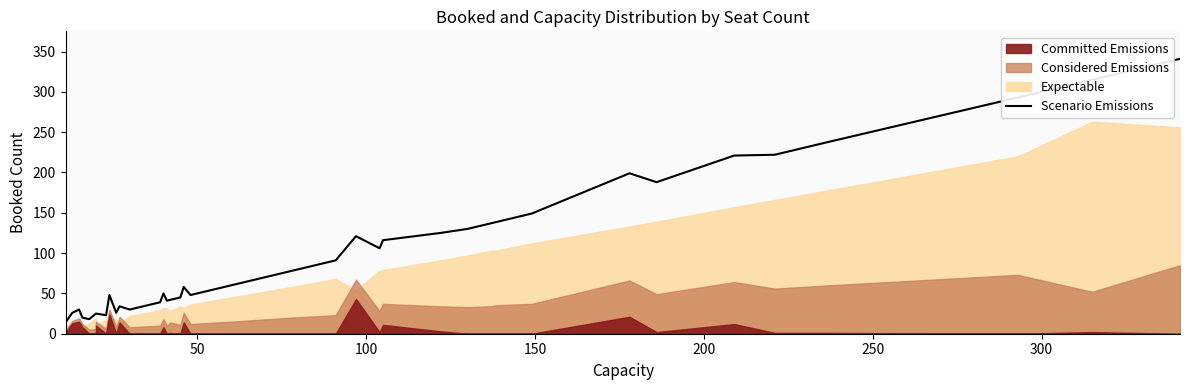

How many data points are less than 78?

20